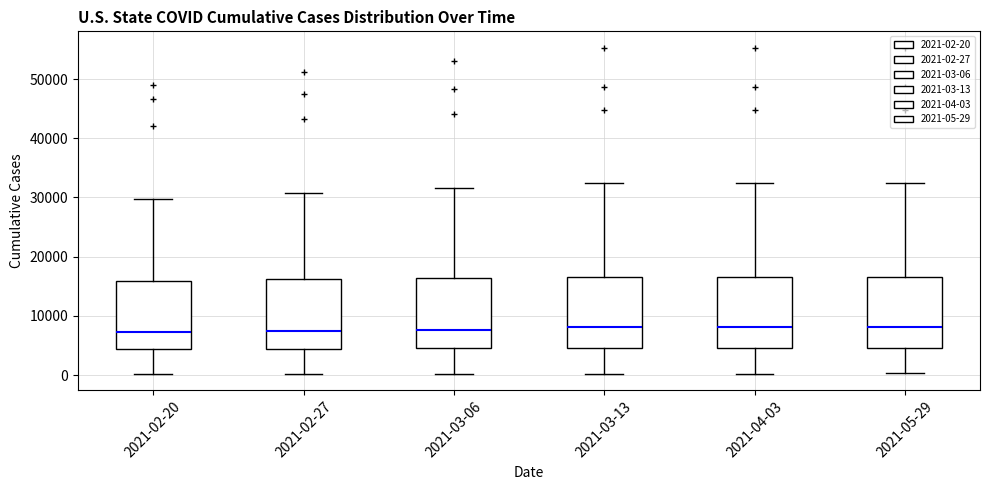

Reading left to right, read every box against the y-axis: the position of its median line, the range the box covers, and the ends of its whiskers. The values are not printed on the chart, so give them approximately, as read against the axis.

2021-02-20: median 7000, box 4000 to 16000, whiskers 0 to 30000
2021-02-27: median 7000, box 4000 to 16000, whiskers 0 to 31000
2021-03-06: median 8000, box 5000 to 16000, whiskers 0 to 32000
2021-03-13: median 8000, box 5000 to 17000, whiskers 0 to 32000
2021-04-03: median 8000, box 5000 to 17000, whiskers 0 to 32000
2021-05-29: median 8000, box 5000 to 17000, whiskers 0 to 32000